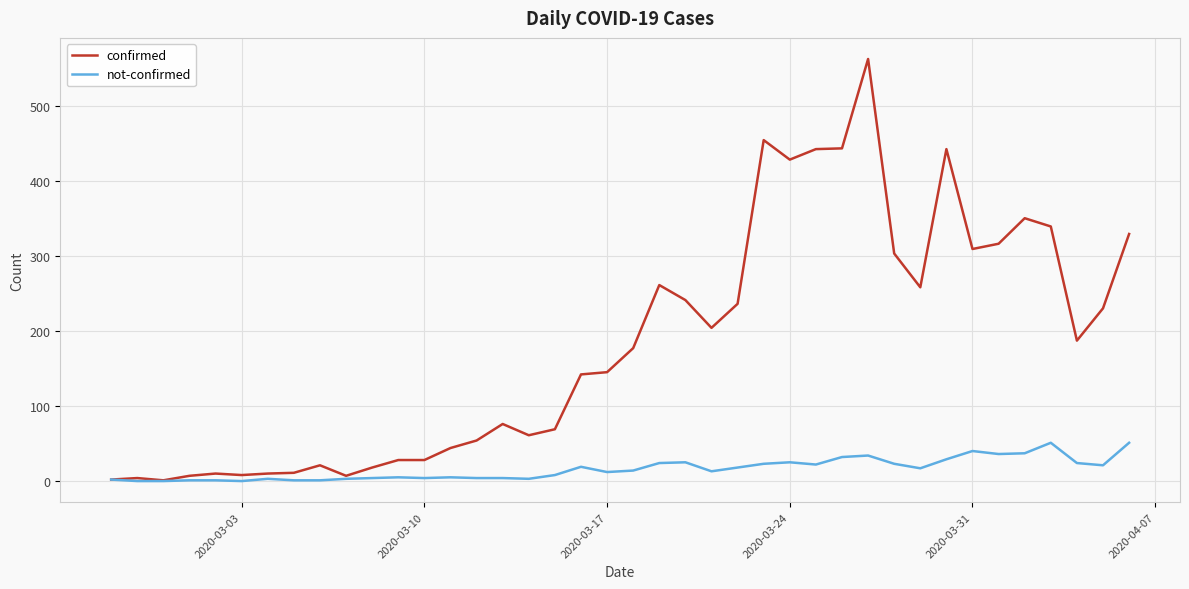

List the series in order of their peak value, highest first.

confirmed, not-confirmed